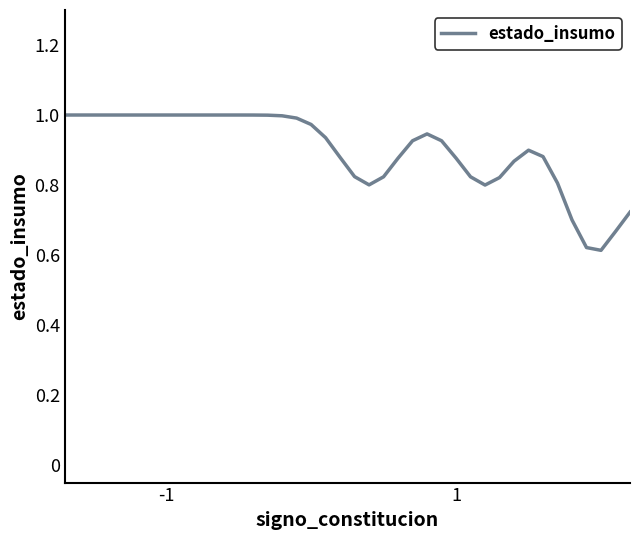

How many distinct data groups are displayed?

1